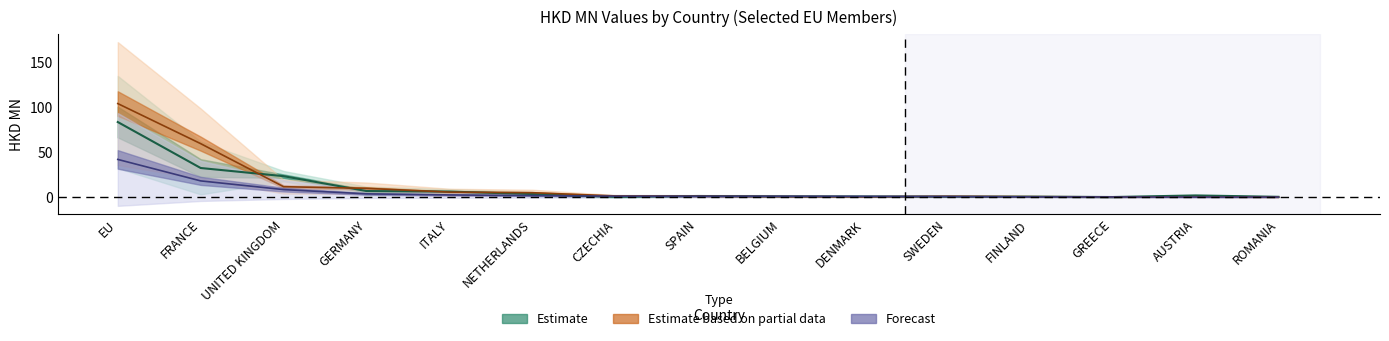

The value of 201512 at ROMANIA is 0.2. True or false?

True